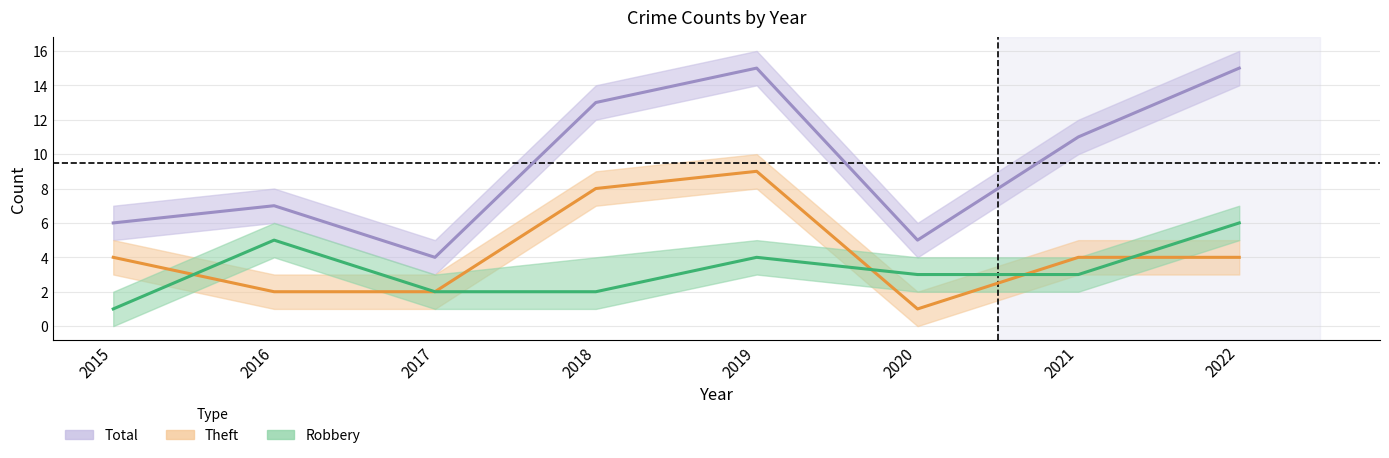

Between 2017 and 2020, which series saw the biggest shift?

Total